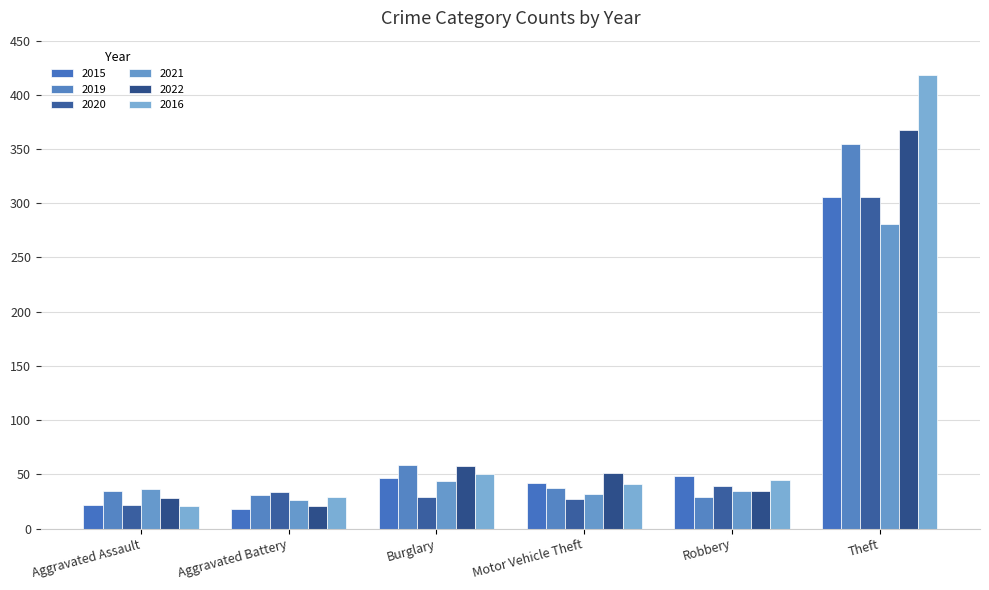

Is it true that 2022 equals 28 at Aggravated Assault?

True